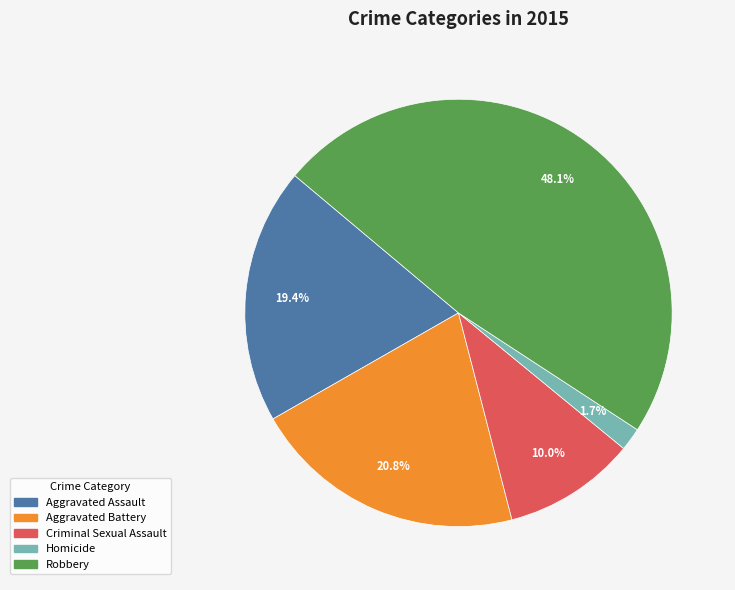

Is it true that Aggravated Assault is 32% of the pie?

False